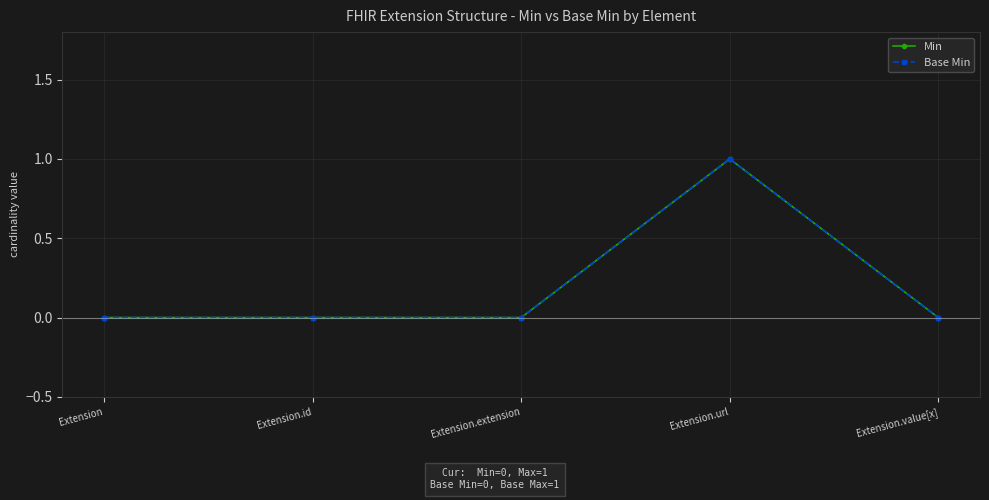

At which label is Min closest to 0?

Extension